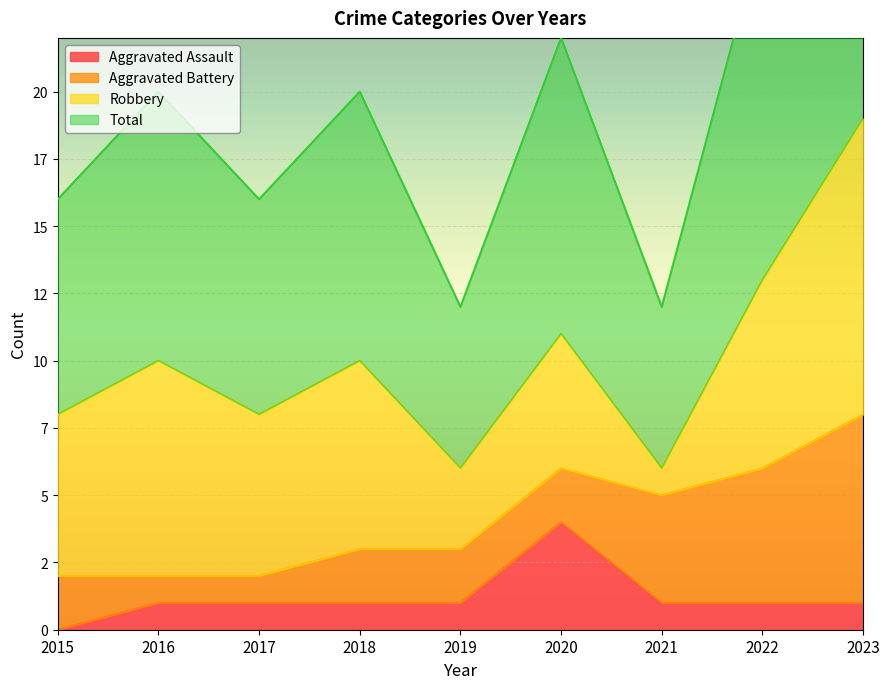

Count the number of categories in the chart.

9